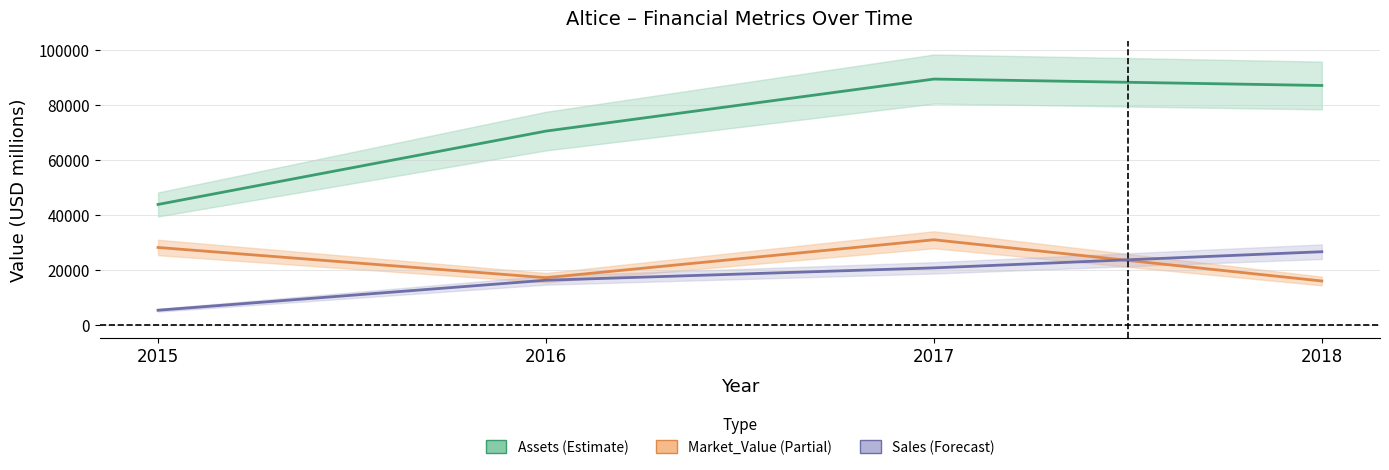

What is the highest value of the Assets series?

89319